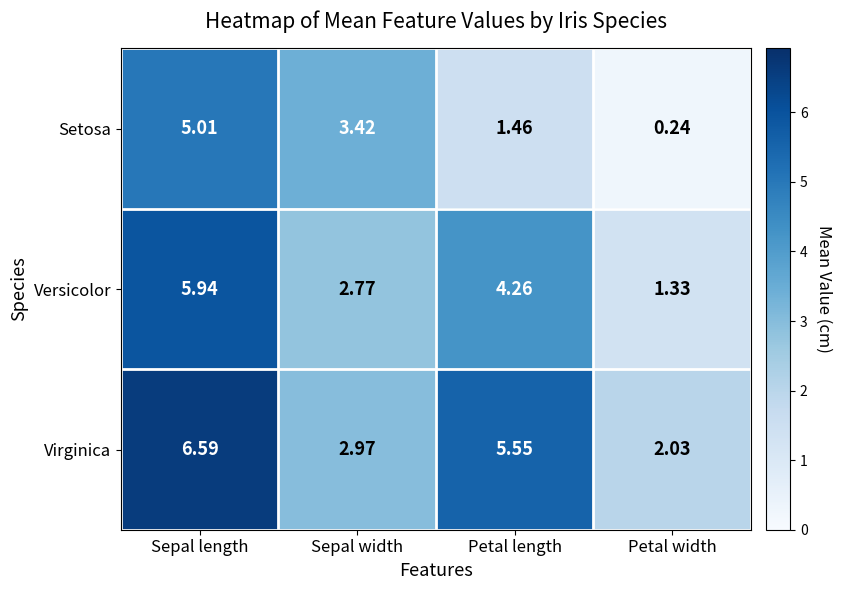

At which label does Versicolor first exceed 4?

Sepal length